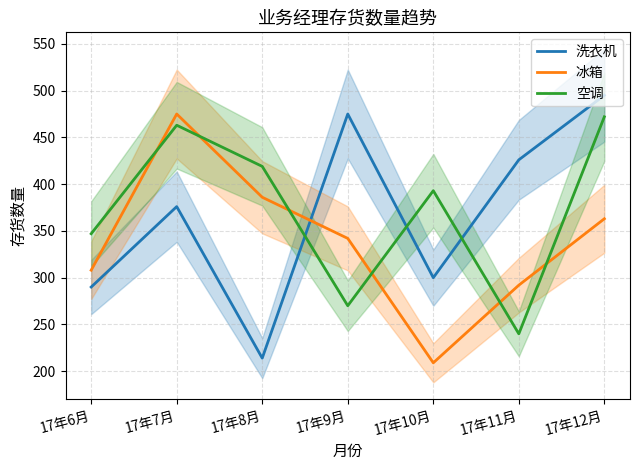

List the series in order of their peak value, highest first.

洗衣机, 冰箱, 空调